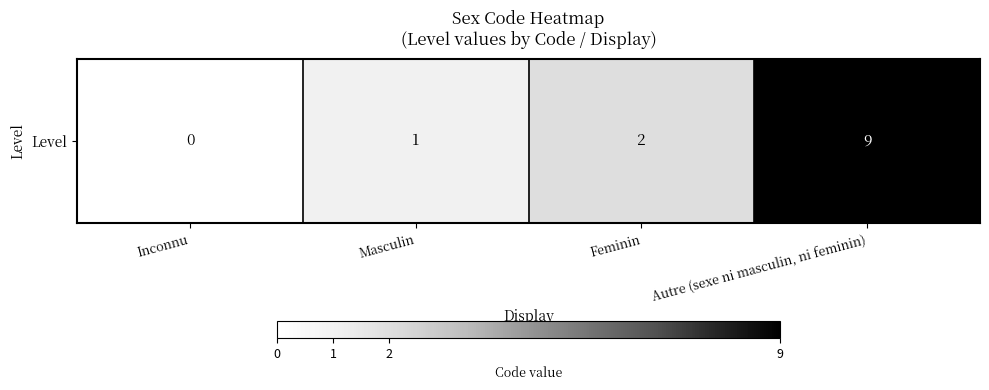

What is the average value?

3